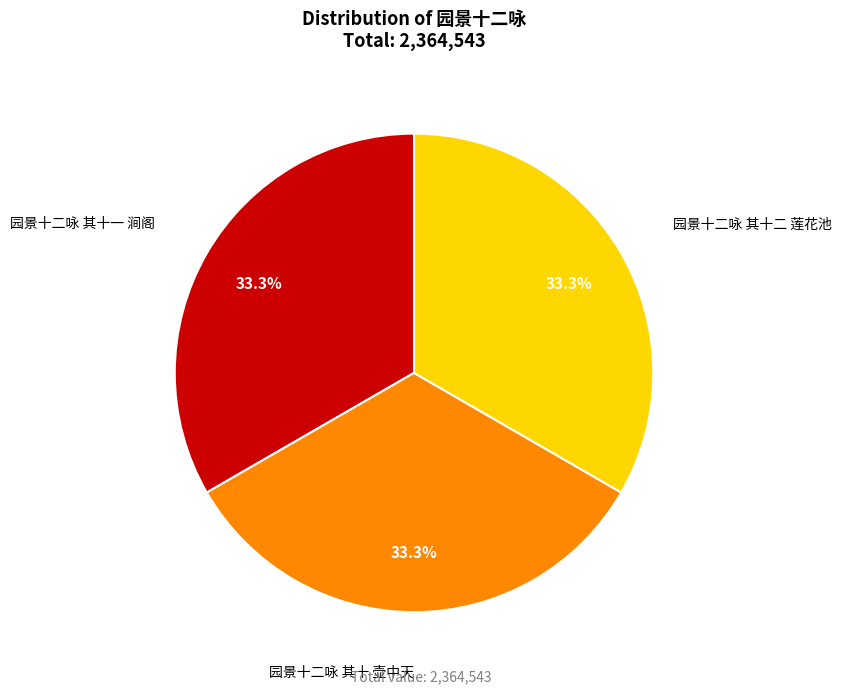

Is there any slice that represents more than half of the pie?

No